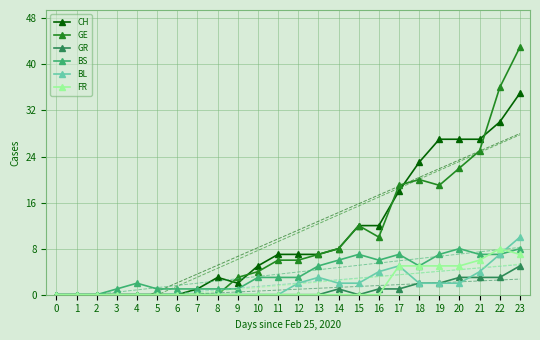

Which category has the highest value across all series?

23